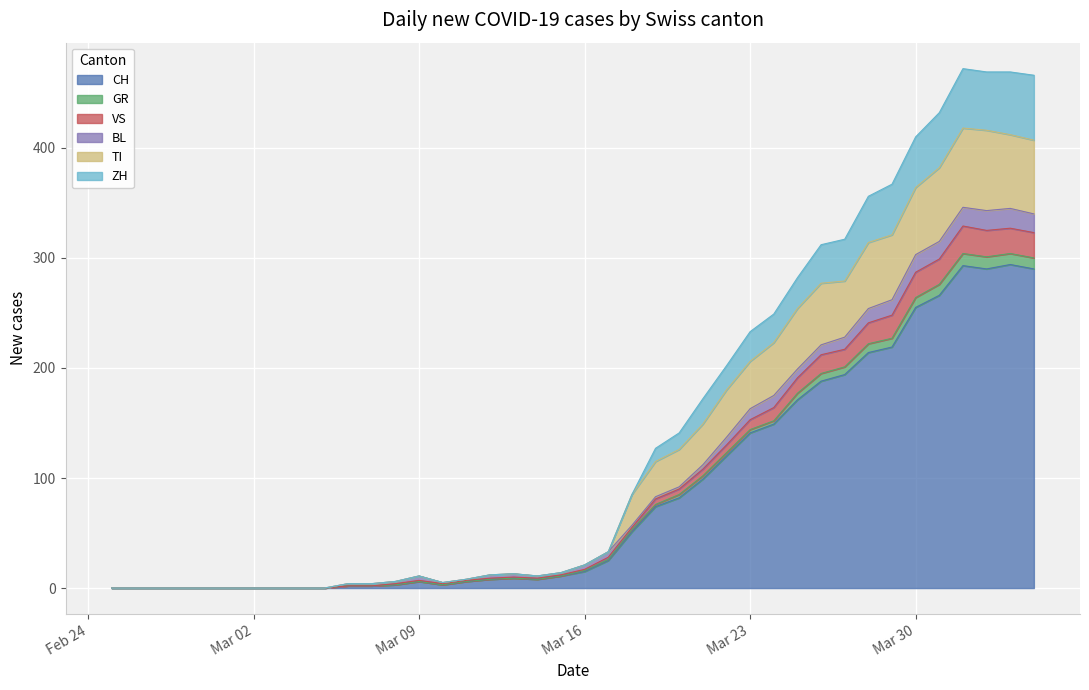

How many values in CH are above zero?

30